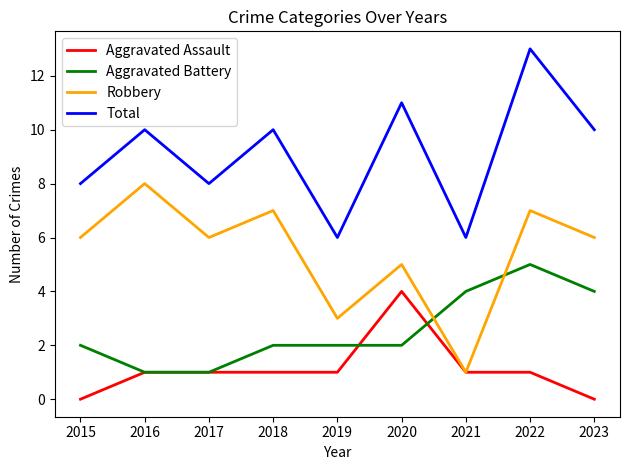

Reading left to right, transcribe all the data shown in this chart.

Aggravated Assault: 0	1	1	1	1	4	1	1	0
Aggravated Battery: 2	1	1	2	2	2	4	5	4
Robbery: 6	8	6	7	3	5	1	7	6
Total: 8	10	8	10	6	11	6	13	10